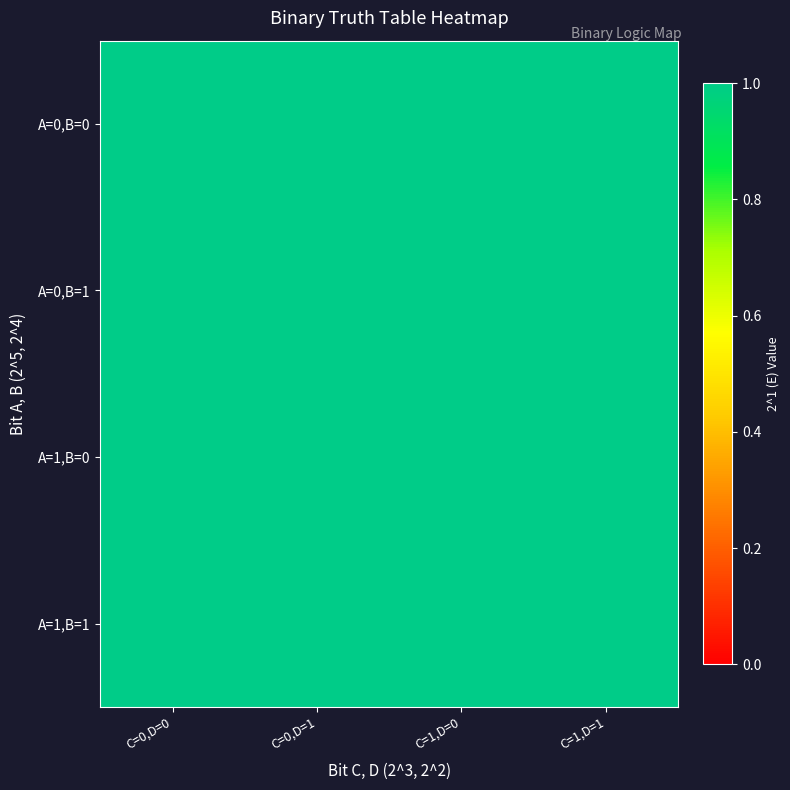

True or false: 2^5=1 has a value of 1 at 28.

True